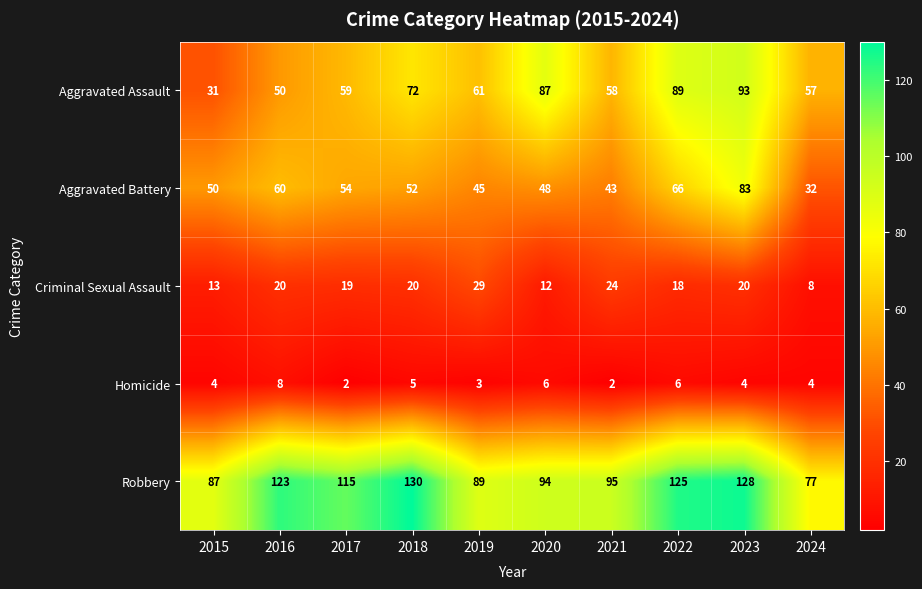

Rank the series by their maximum value, from lowest to highest.

Homicide, Criminal Sexual Assault, Aggravated Battery, Aggravated Assault, Robbery